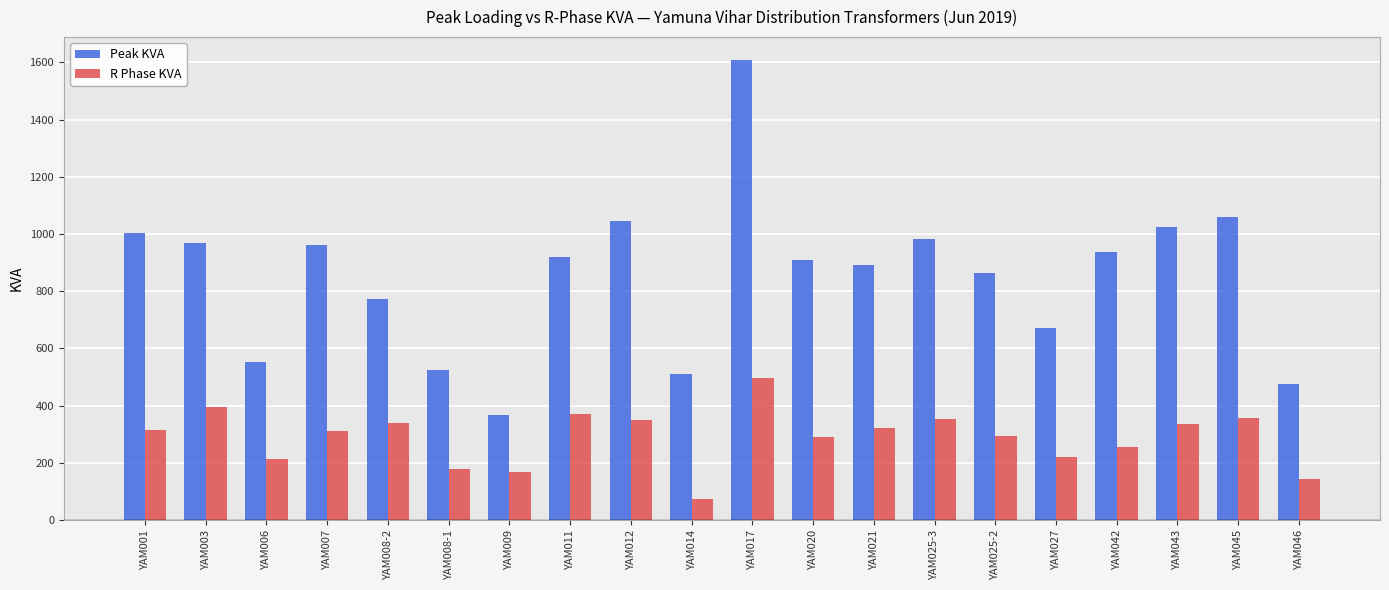

What is the spread (max minus min) of values at YAM021?

567